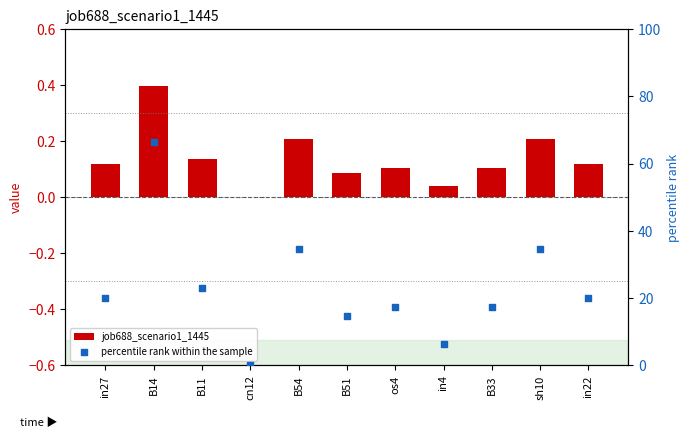

Which series has the largest total across all categories?

percentile rank within the sample